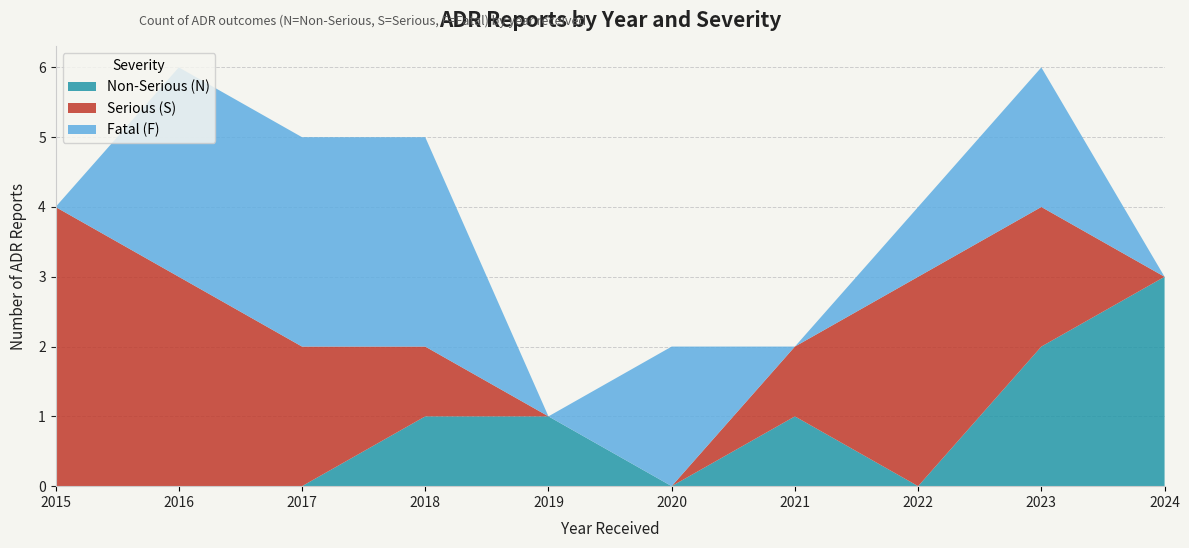

Which category has the highest value in the Non-Serious (N) series?

2024